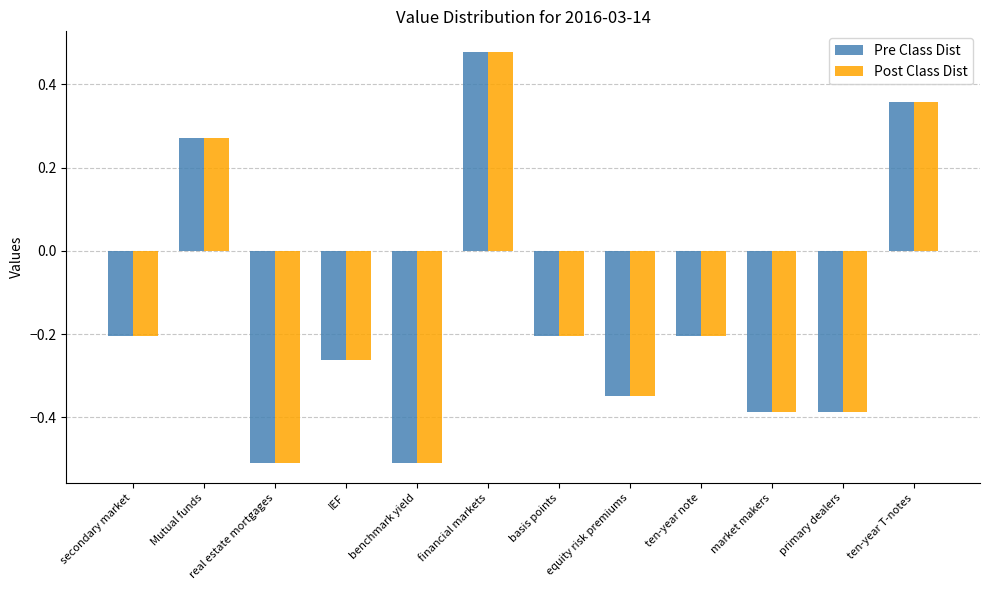

How many Post Class Dist values are between 0 and 1?

3